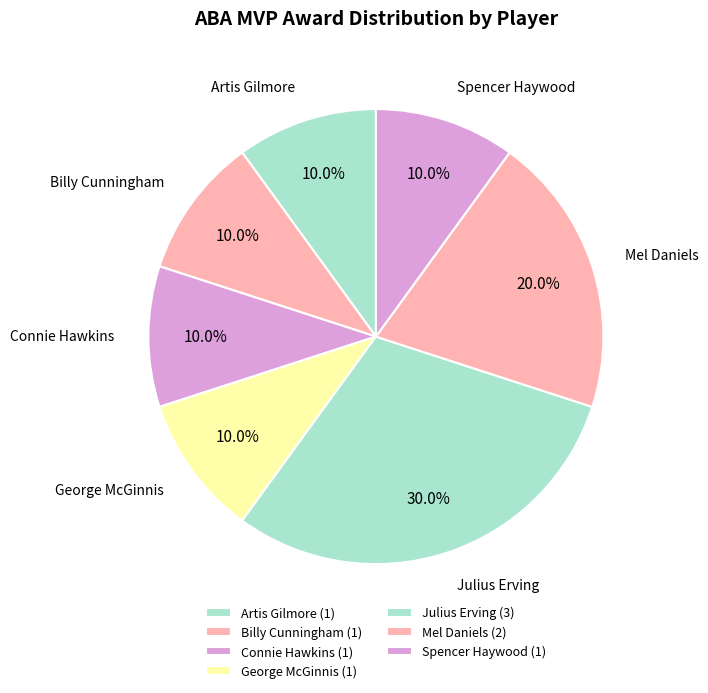

What is the ratio of the value at George McGinnis to the value at Mel Daniels?

0.5